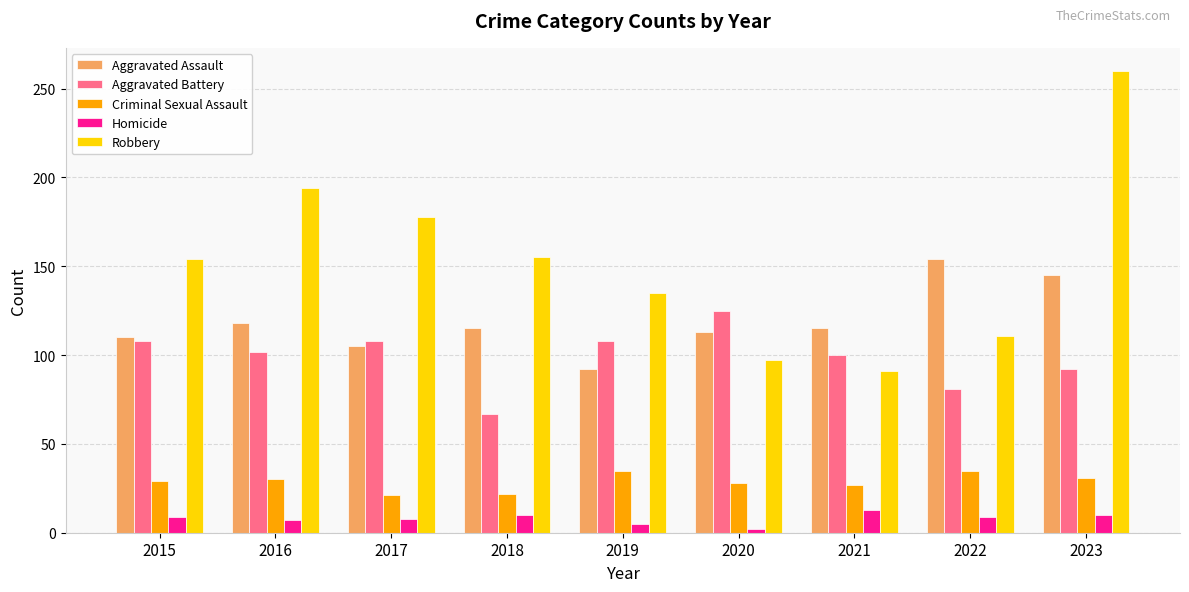

List the series in order of their peak value, highest first.

Robbery, Aggravated Assault, Aggravated Battery, Criminal Sexual Assault, Homicide